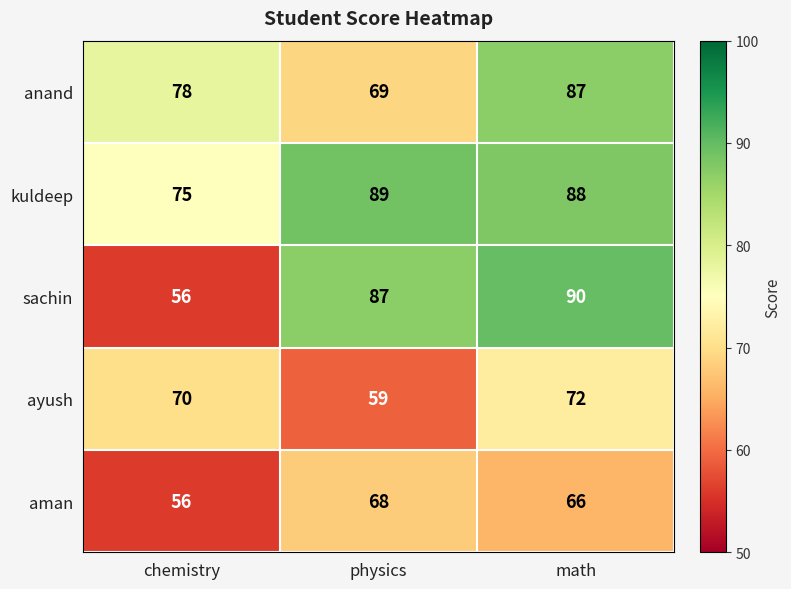

Between chemistry and math, which series saw the biggest shift?

sachin